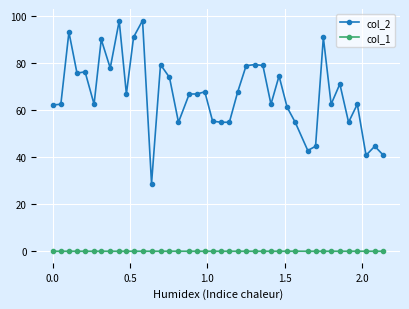

How many categories are shown in the chart?

40